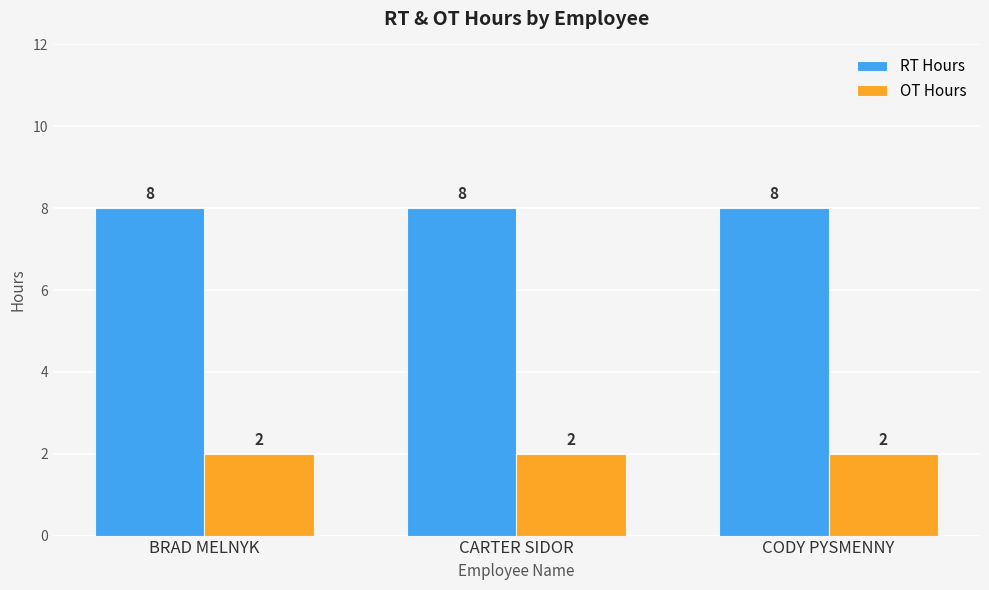

What is the label of the 3rd bar from the left?

CODY PYSMENNY